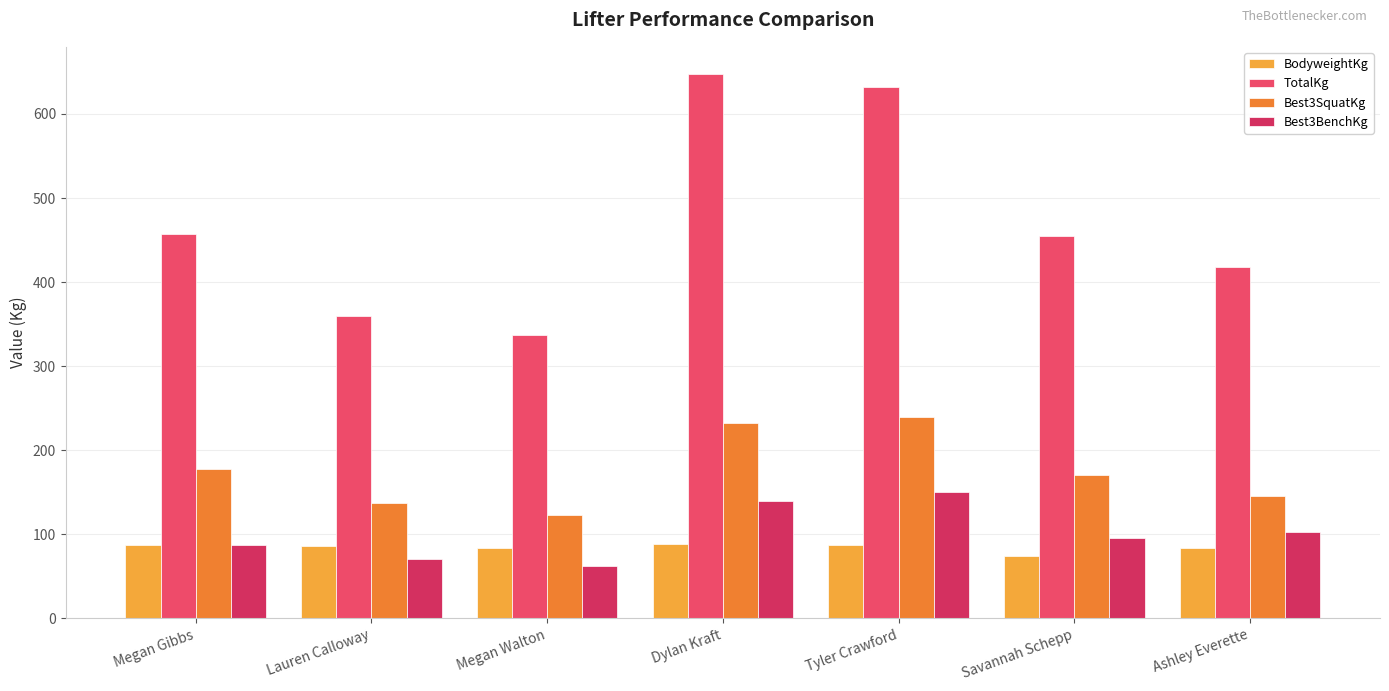

At how many categories does at least one series exceed 509?

2